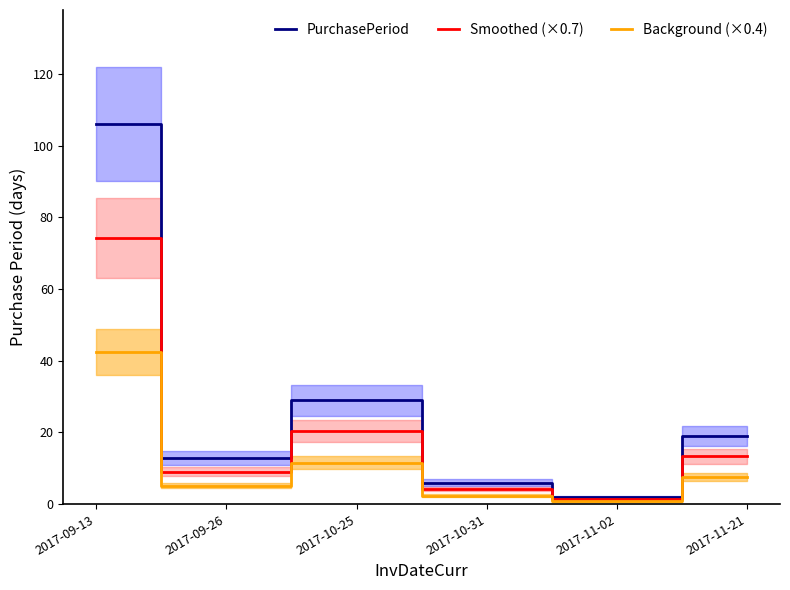

What is the approximate value of PurchasePeriod at 2017-11-02?

2.0